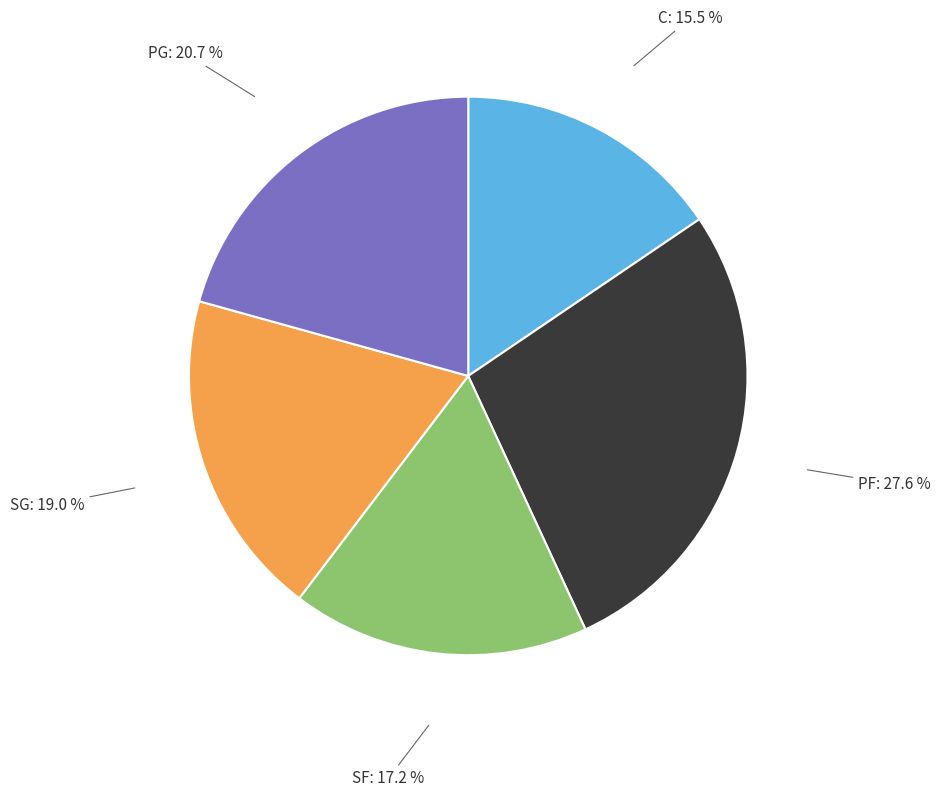

What is the ratio of the value at C to the value at SG?

0.8